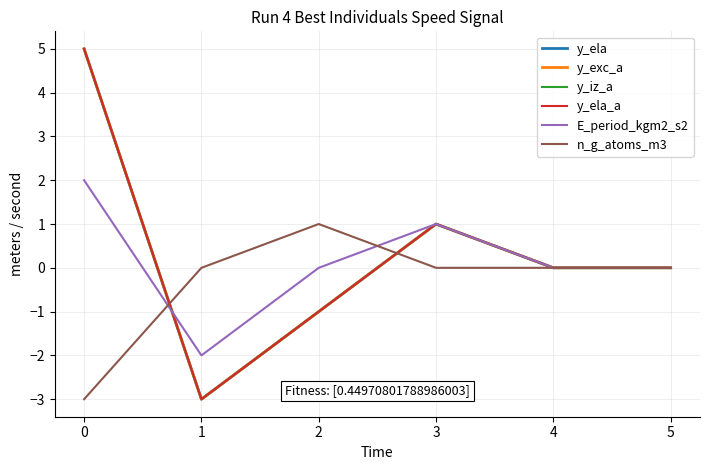

Rank the series at 1 from highest to lowest value.

n_g_atoms_m3, E_period_kgm2_s2, y_ela, y_exc_a, y_iz_a, y_ela_a